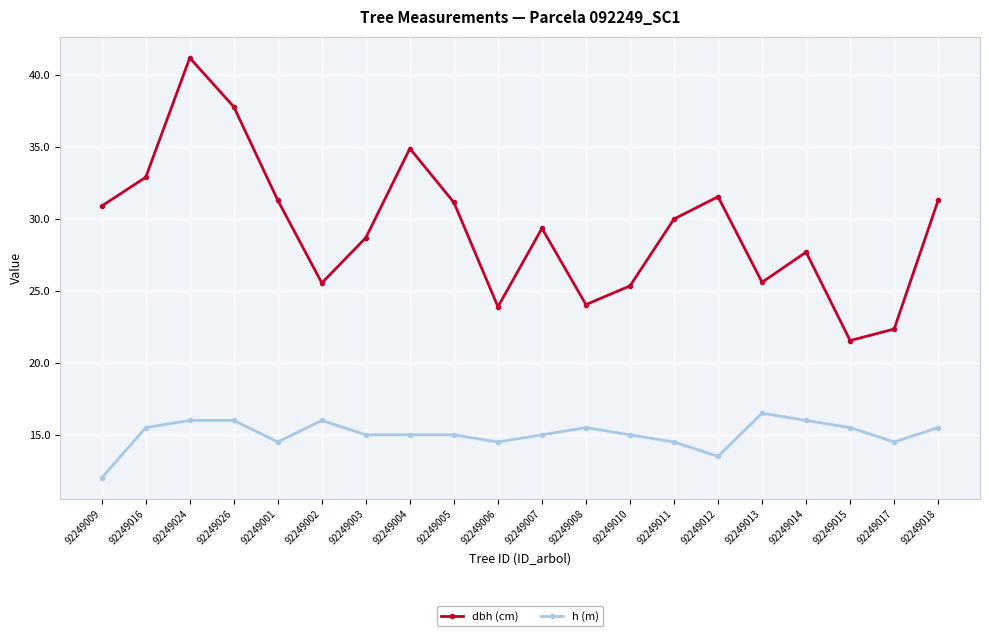

How many data points in dbh (cm) are less than 30?

10